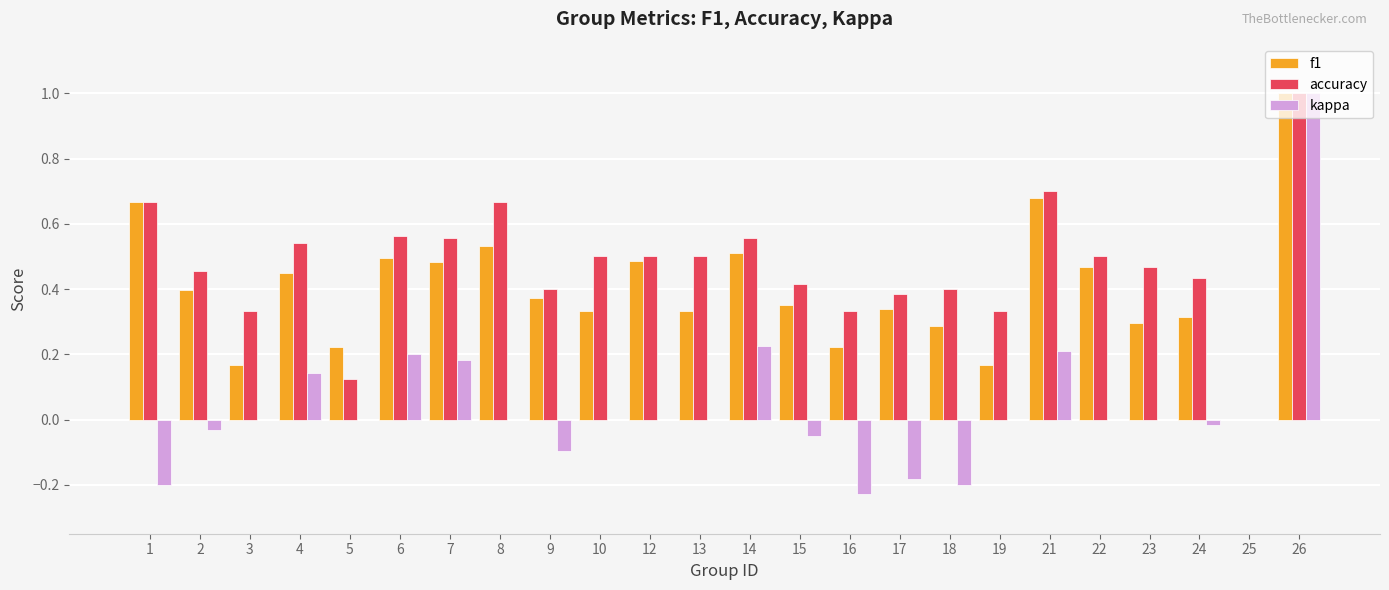

At which category is the sum across all series the highest?

26